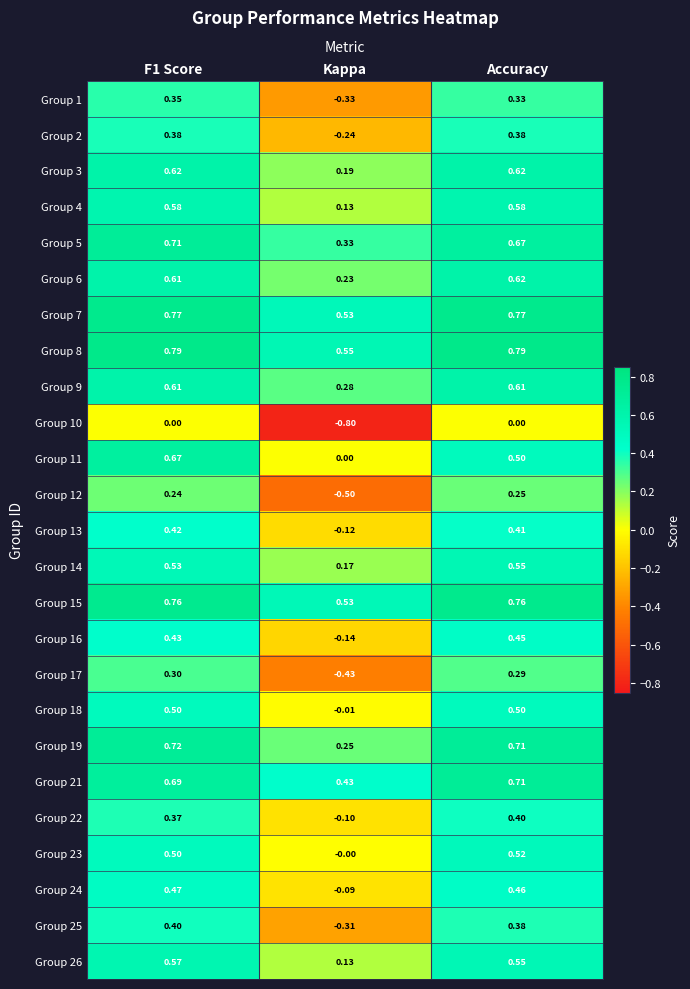

Where is Group 5 nearest to the value 0?

Kappa